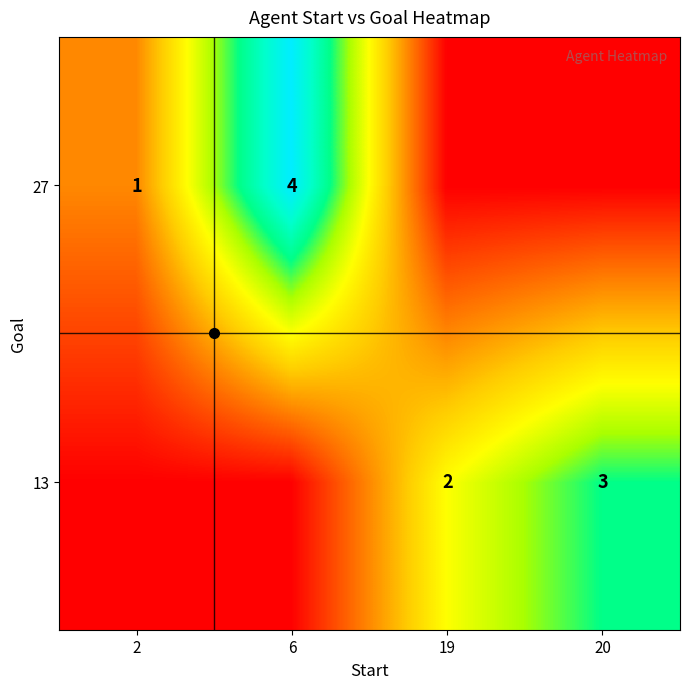

Is the value of 13 at 20 greater than the value of 27 at 2?

Yes